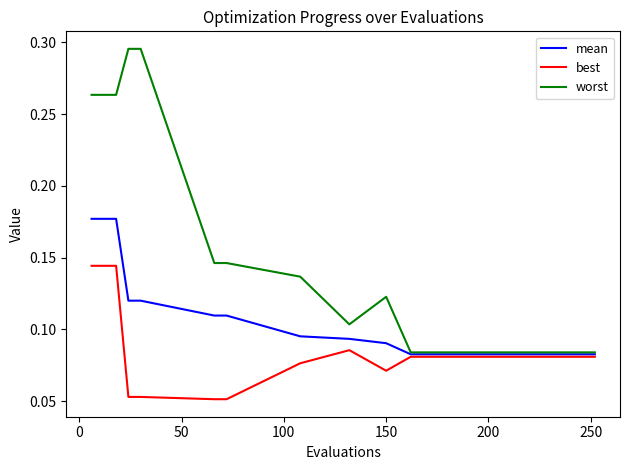

Which series has the widest spread of values?

worst